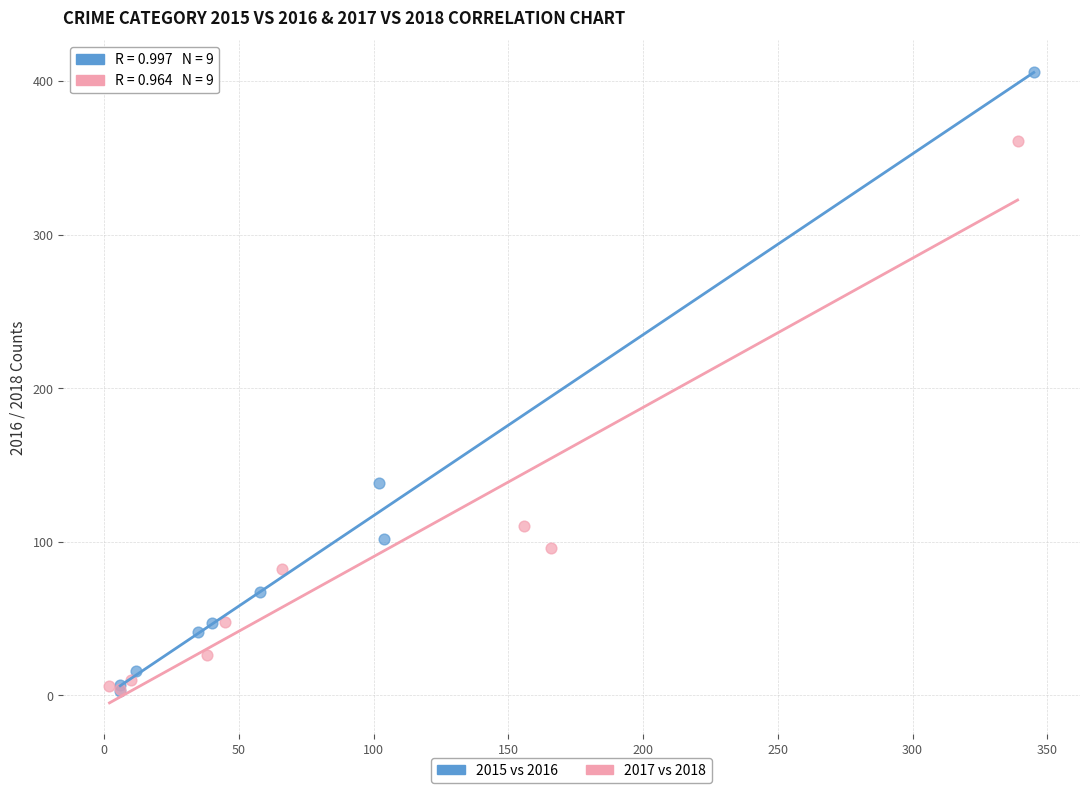

Which series has the largest Y range (max minus min)?

2015 vs 2016